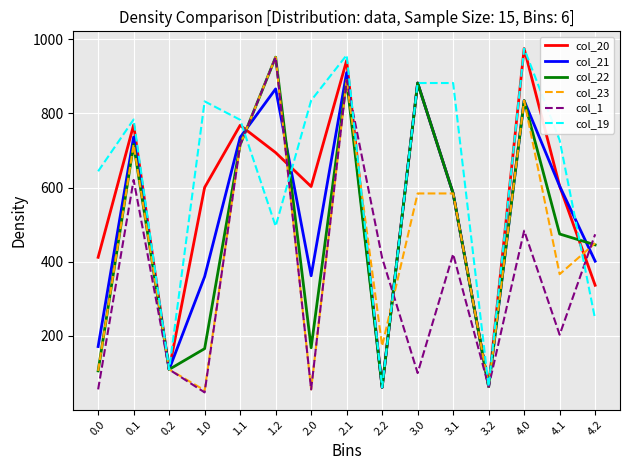

Between 0.2 and 1.1, which series saw the biggest shift?

col_19